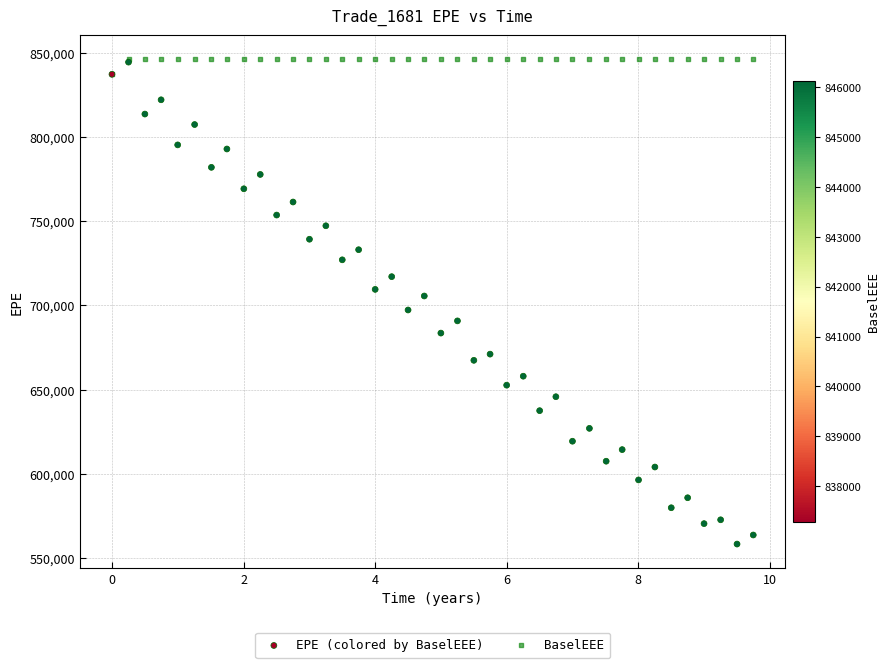

What are all the series names shown in the legend?

EPE (colored by BaselEEE), BaselEEE